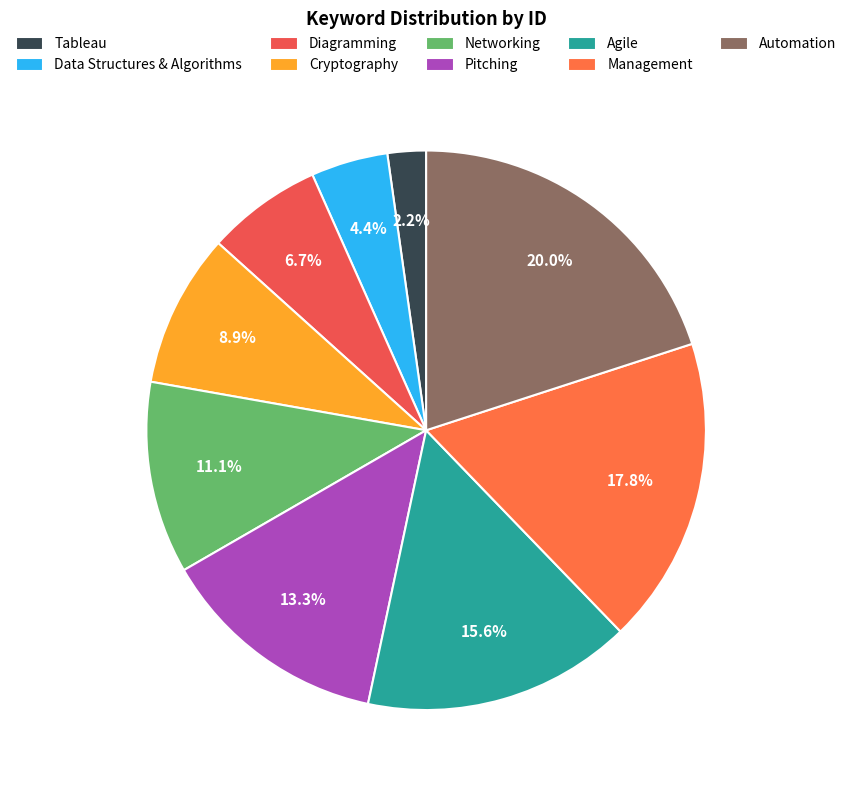

To the nearest percent, what is the difference between the largest and smallest slice percentages?

18%